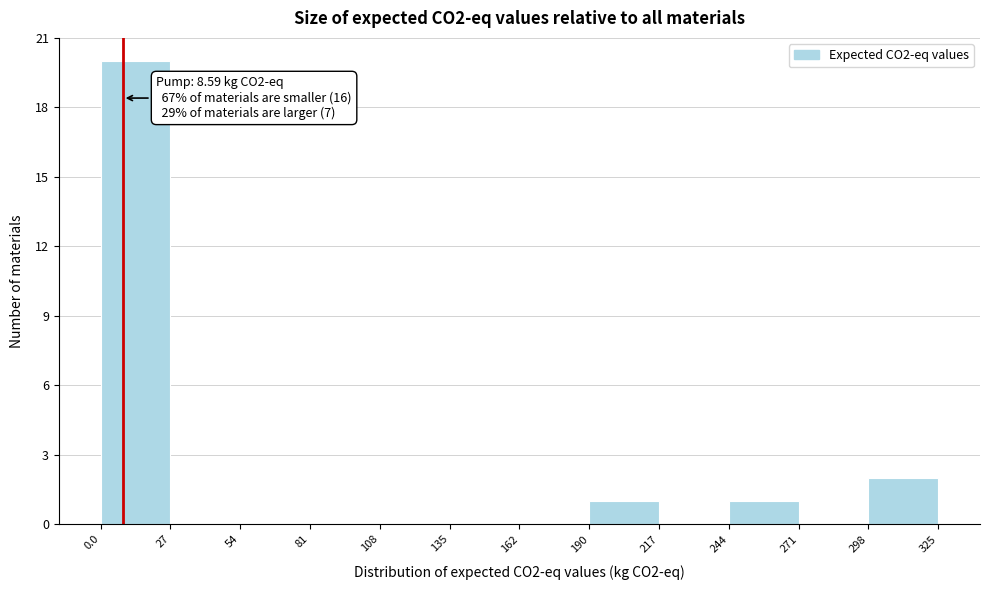

Over which range of the x-axis is the bar tallest?

0.0 to 27